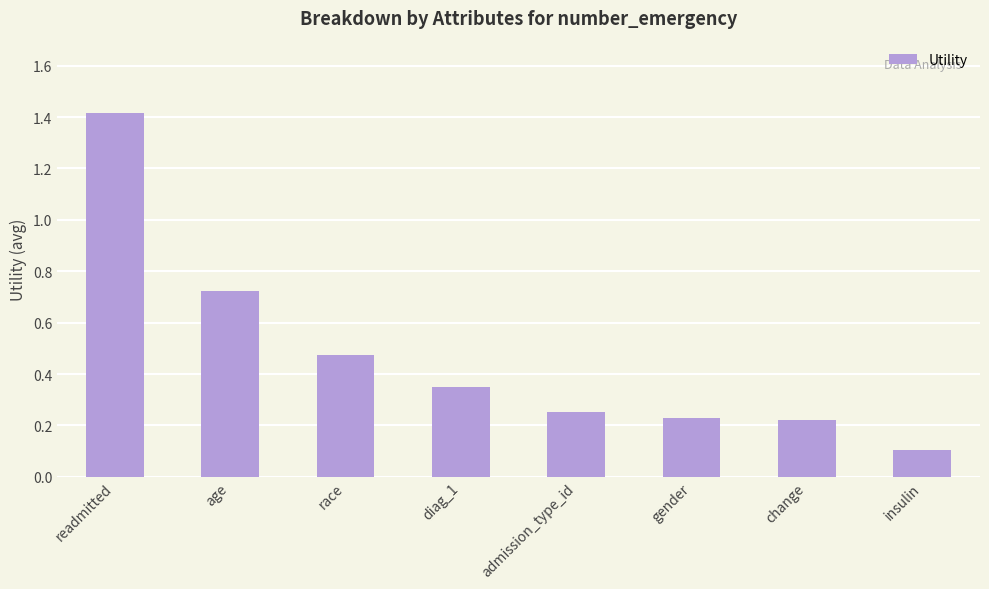

What is the sum of the values at change and diag_1?

0.6